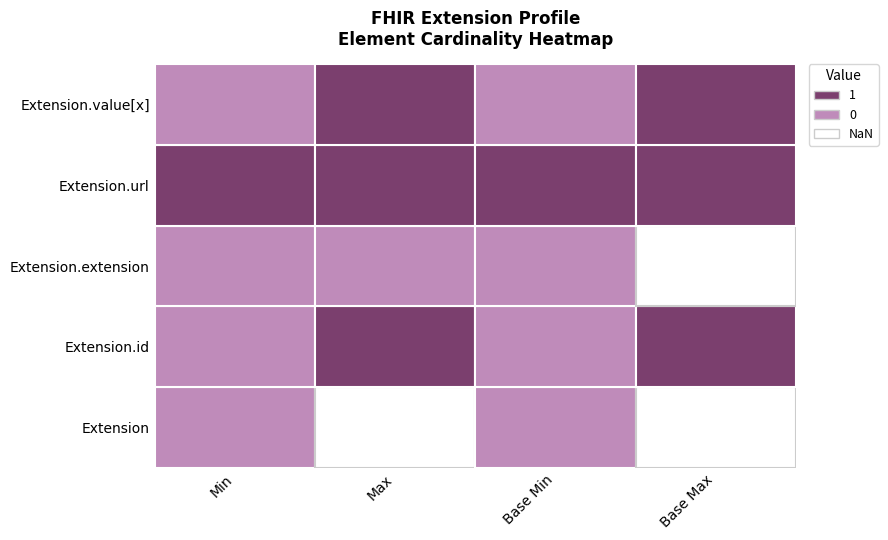

What is the maximum value shown in the chart?

1